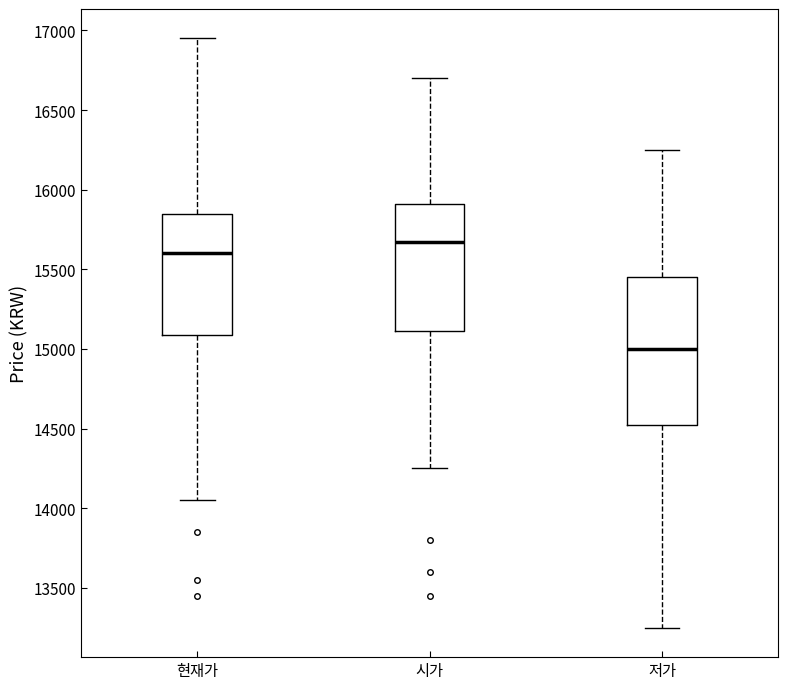

Which box is the tallest, from its lower edge to its upper edge?

저가